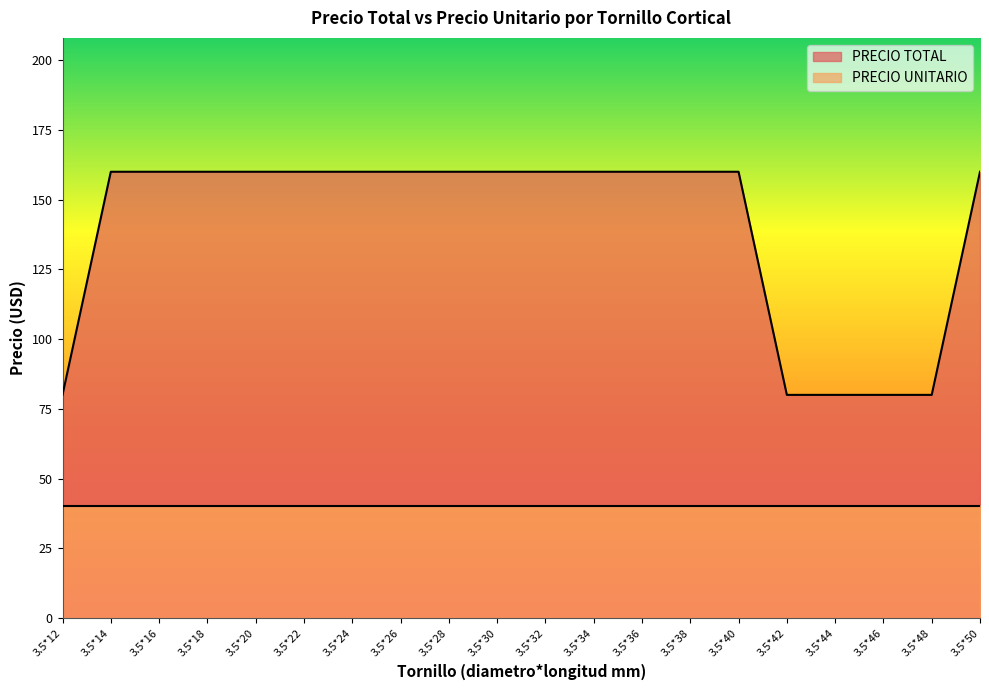

Reading left to right, transcribe all the data shown in this chart.

3.5*12=80	3.5*14=160	3.5*16=160	3.5*18=160	3.5*20=160	3.5*22=160	3.5*24=160	3.5*26=160	3.5*28=160	3.5*30=160	3.5*32=160	3.5*34=160	3.5*36=160	3.5*38=160	3.5*40=160	3.5*42=80	3.5*44=80	3.5*46=80	3.5*48=80	3.5*50=160